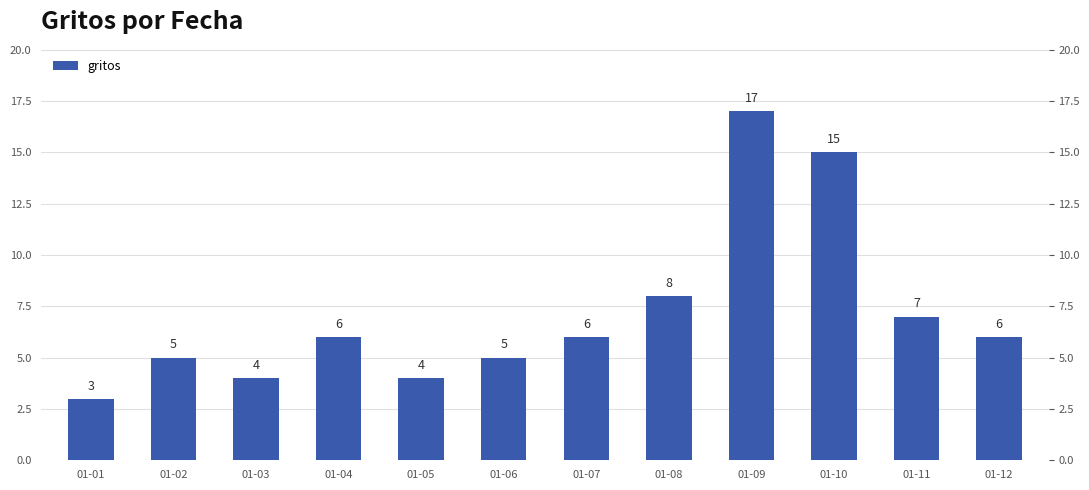

What is the maximum value shown in the chart?

17